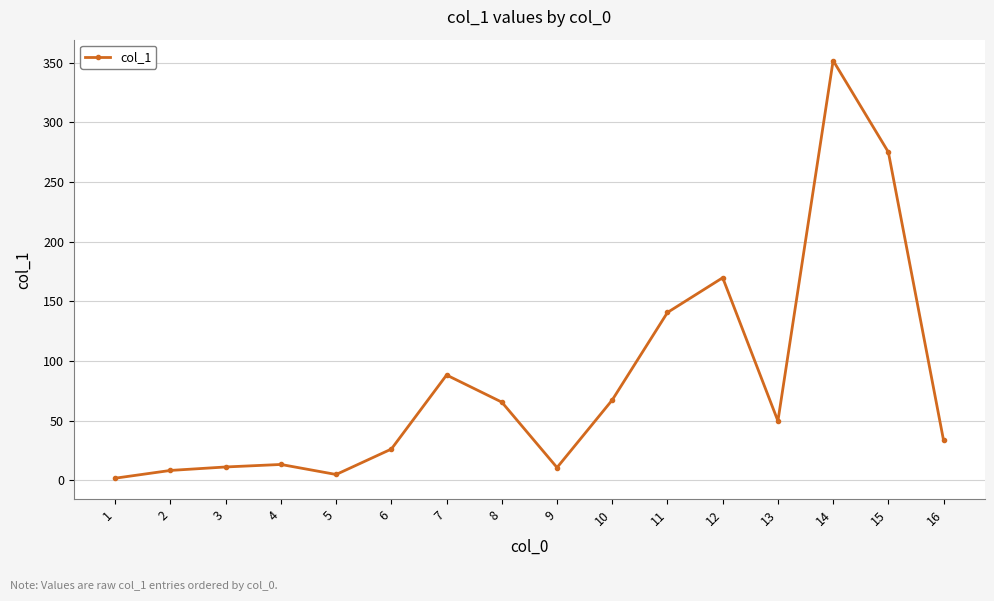

At which category does the chart reach its minimum across all series?

1